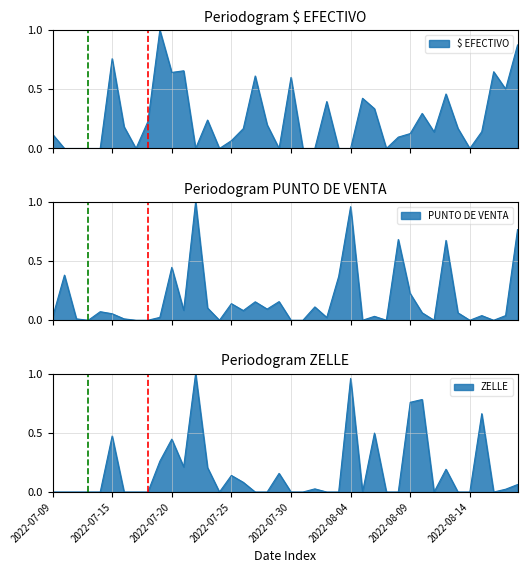

What is the value of the PUNTO DE VENTA point at the 17th from the left?

0.1